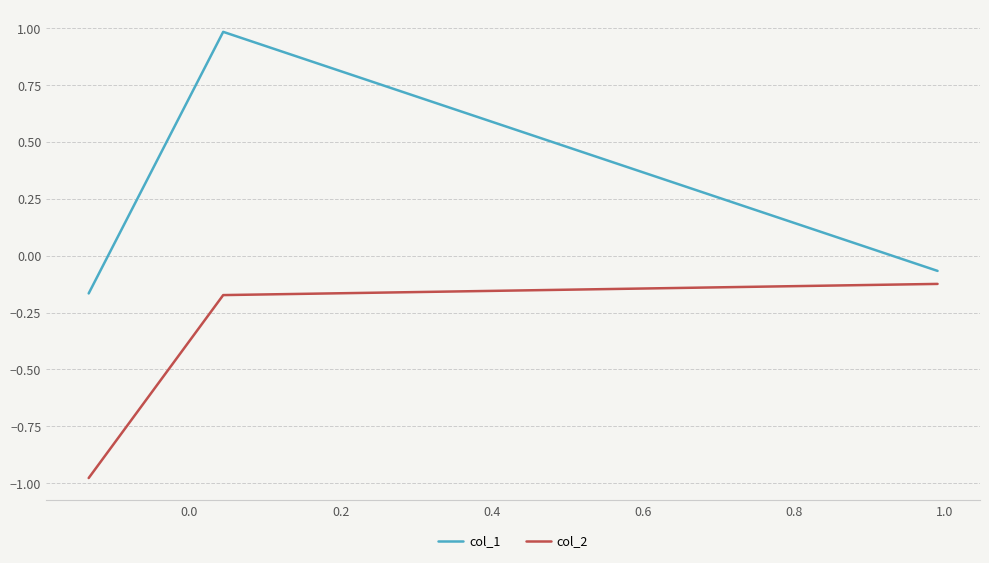

What is the greatest value displayed?

1.0